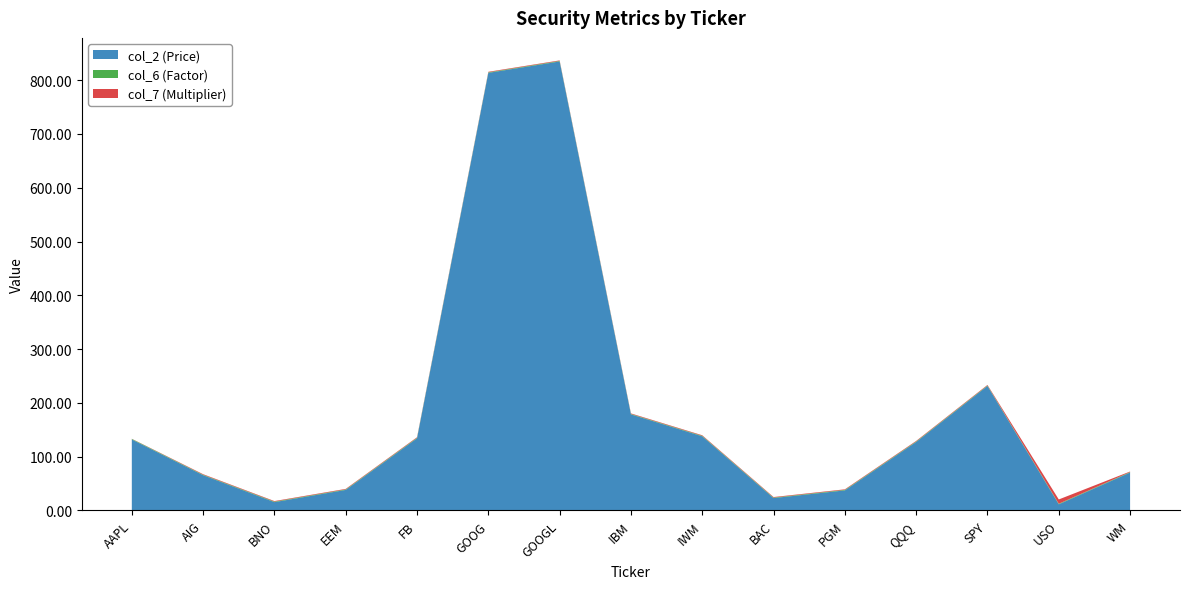

Reading left to right, what are all the values shown in this chart?

col_2: AAPL=132.1	AIG=65.6	BNO=15.5	EEM=38.2	FB=134.2	GOOG=813.7	GOOGL=834.9	IBM=178.7	IWM=137.9	BAC=23.1	PGM=37.3	QQQ=127.4	SPY=231.5	USO=11.5	WM=70.5
col_6: AAPL=0.9	AIG=0.9	BNO=1.0	EEM=0.9	FB=1.0	GOOG=1.0	GOOGL=1.0	IBM=0.8	IWM=0.9	BAC=0.9	PGM=1.0	QQQ=1.0	SPY=0.9	USO=1.0	WM=0.9
col_7: AAPL=0.2	AIG=1.0	BNO=1.0	EEM=1.0	FB=1.0	GOOG=1.0	GOOGL=1.0	IBM=1.0	IWM=1.0	BAC=1.0	PGM=1.0	QQQ=1.0	SPY=1.0	USO=8.0	WM=1.0